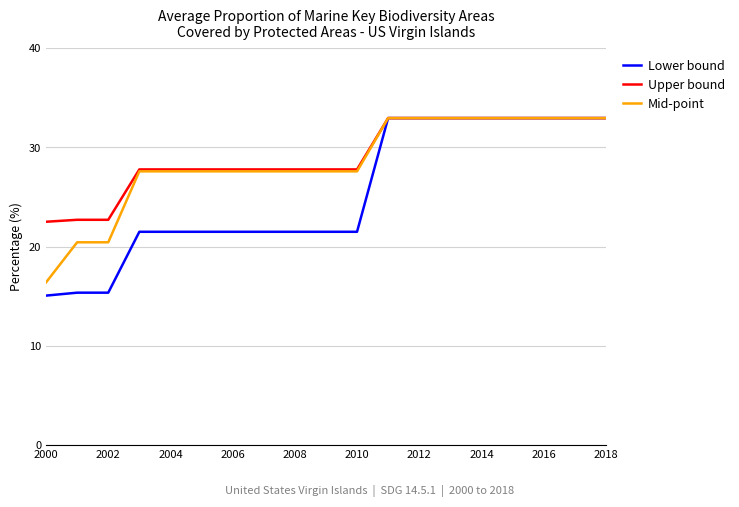

What is the greatest value displayed?

32.9